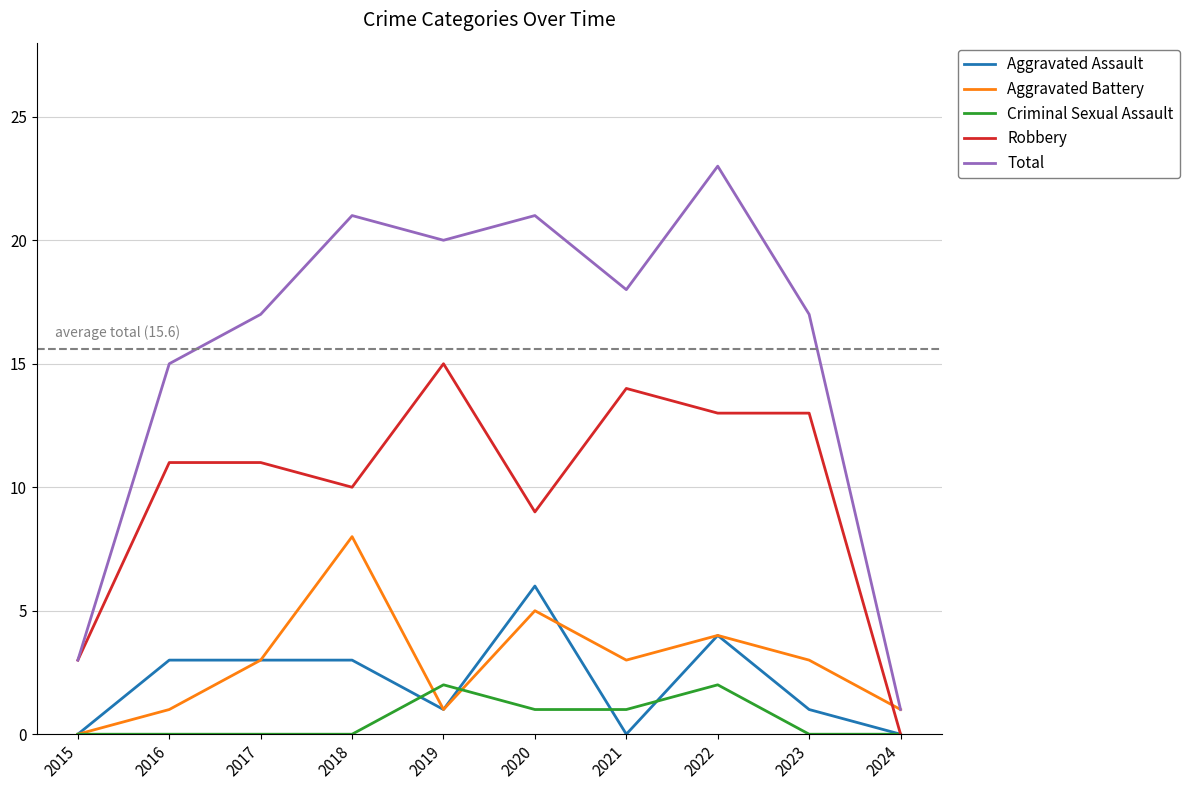

True or false: Aggravated Battery has more than 1 interior local peaks.

True